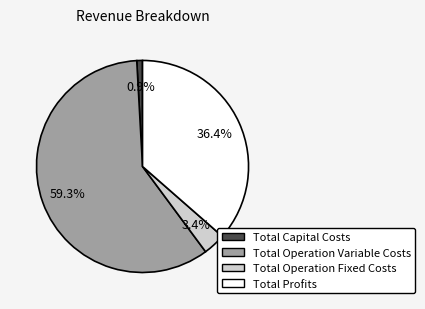

Which has a higher value, Total Operation Variable Costs or Total Capital Costs?

Total Operation Variable Costs